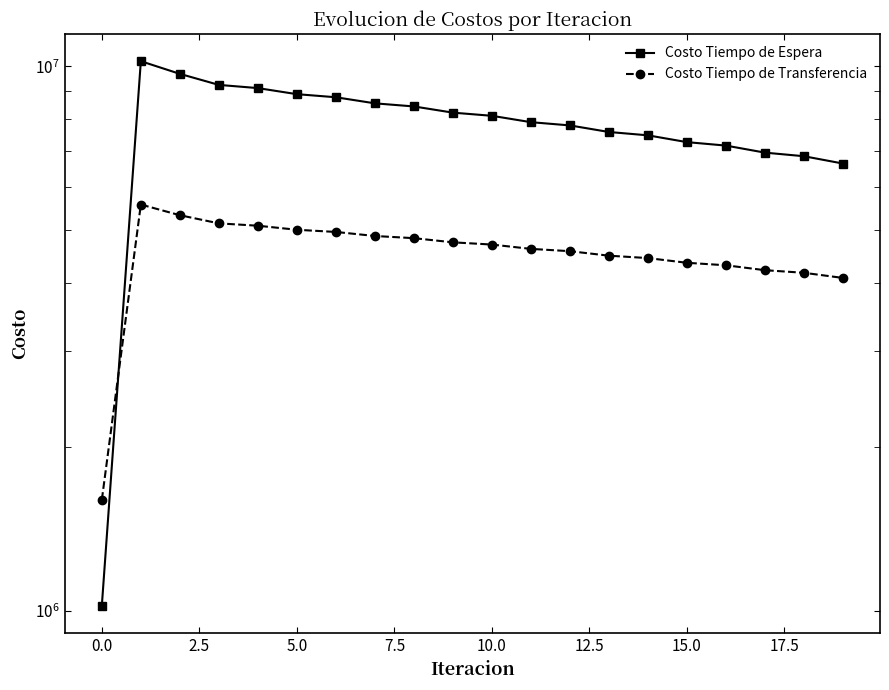

The value of Costo Tiempo de Espera at 14 is 7473268.7. True or false?

True